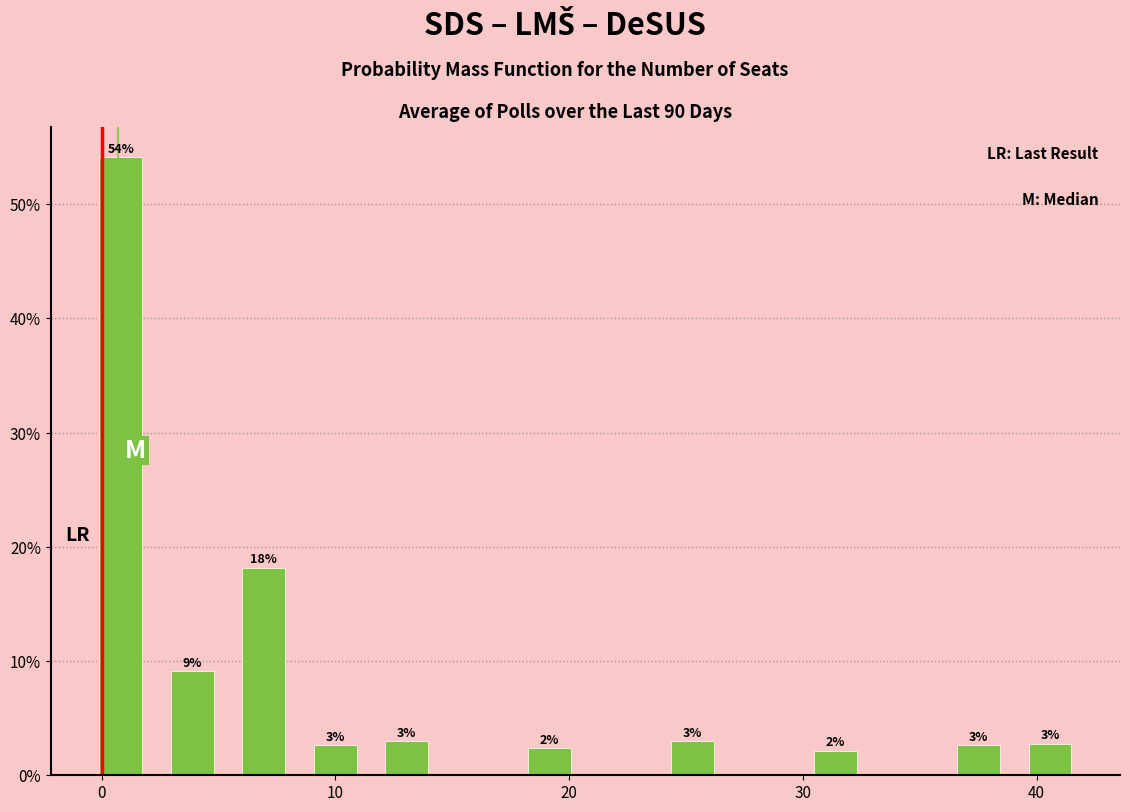

Around what value on the x-axis is the tallest bar? Give the approximate position of its centre, as read against the axis.

1